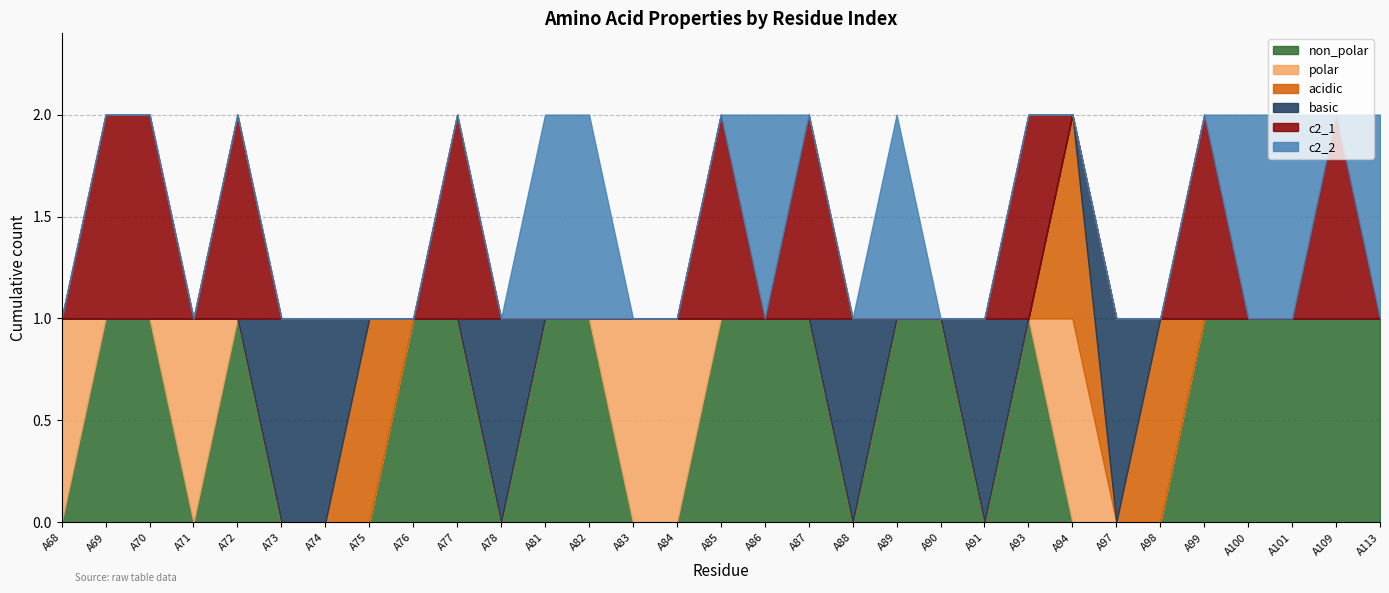

In acidic, how many points are higher than both neighbors (excluding endpoints)?

3